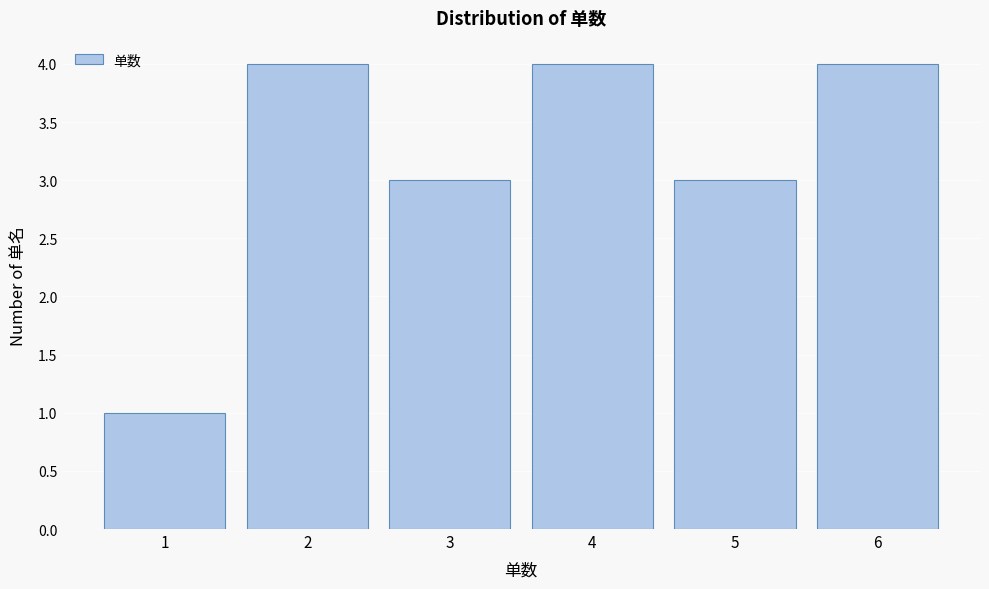

Reading left to right, transcribe this chart: for each bar, give the range it covers on the x-axis and its height. The values are not printed on the chart, so give them approximately, as read against the axis.

0.5 to 1.5: 1
1.5 to 2.5: 4
2.5 to 3.5: 3
3.5 to 4.5: 4
4.5 to 5.5: 3
5.5 to 6.5: 4